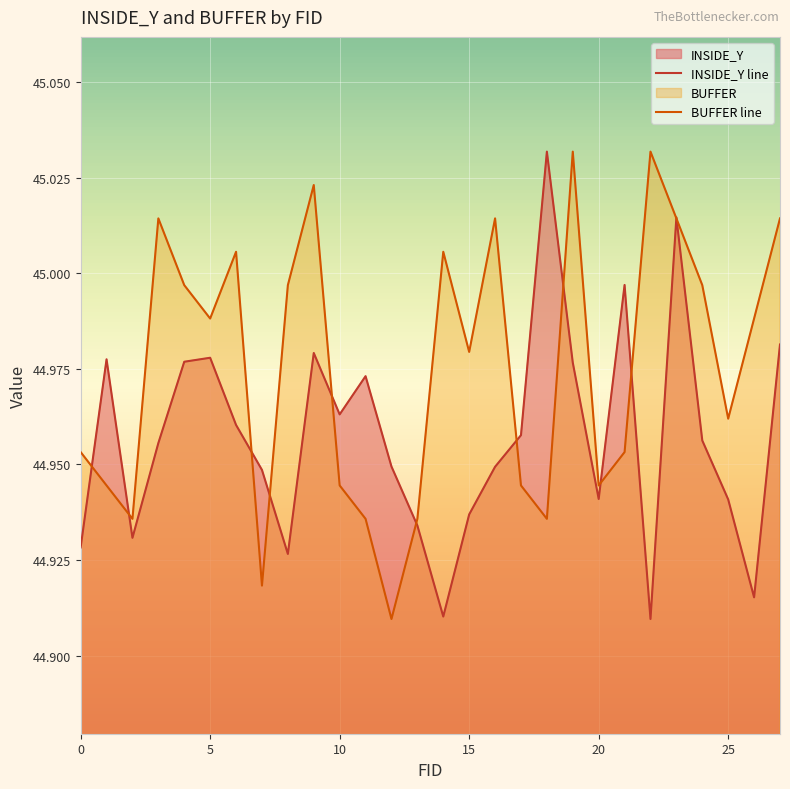

What is the average value of the BUFFER series?

45.0